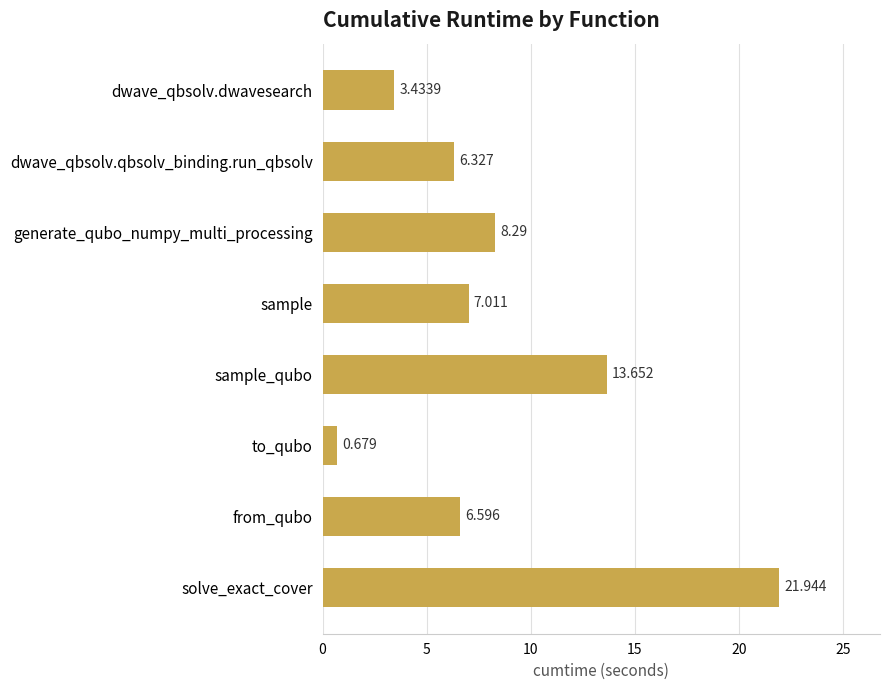

How many bars are there in total?

8